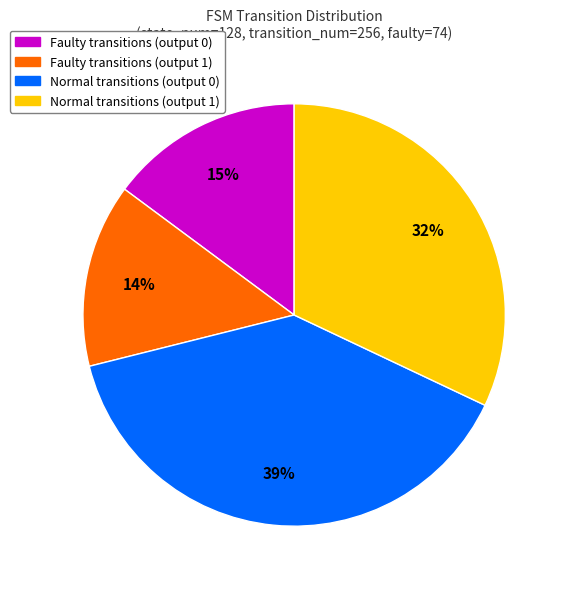

To the nearest percent, what is the average slice percentage?

25%